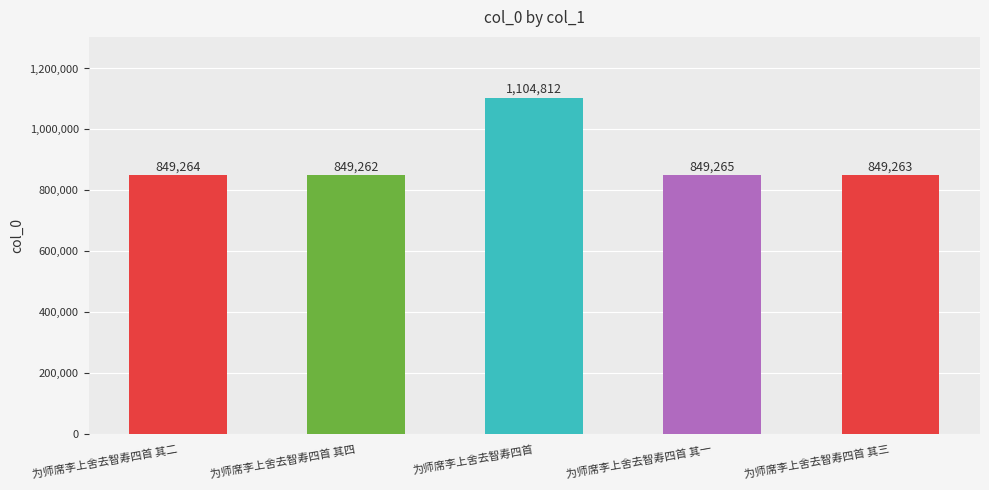

What is the minimum value shown in the chart?

849262